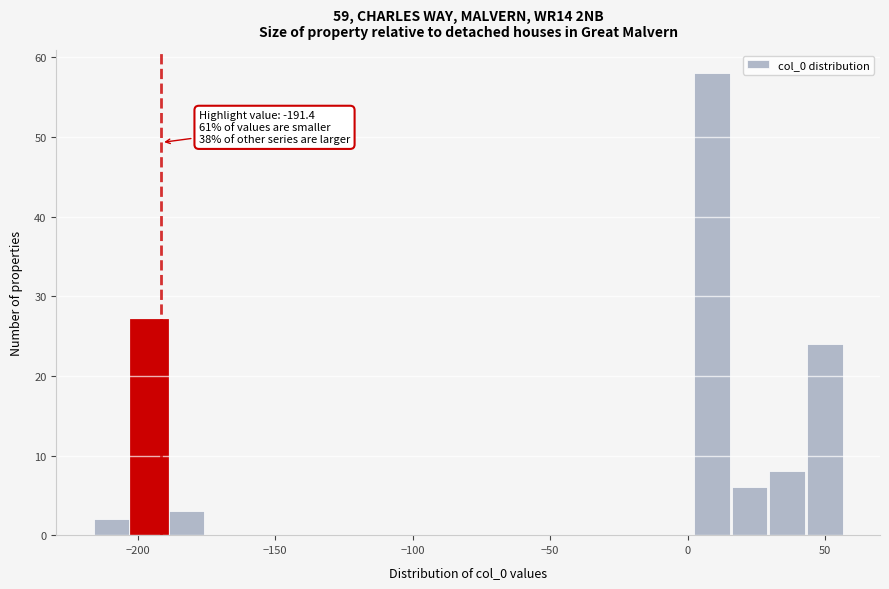

Around what value on the x-axis is the tallest bar? Give the approximate position of its centre, as read against the axis.

10